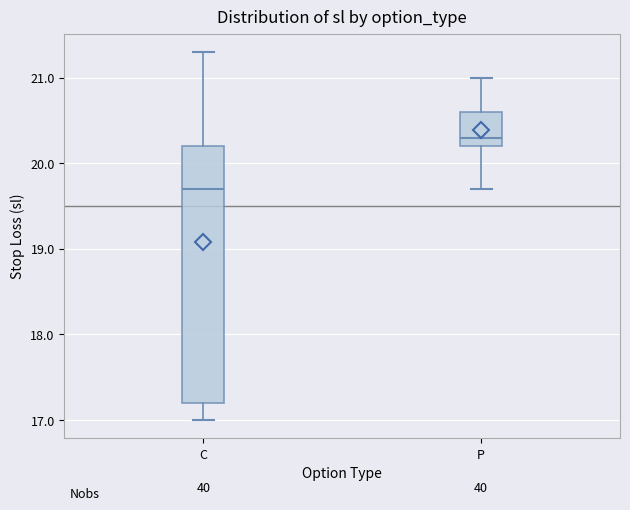

Which box is the tallest, from its lower edge to its upper edge?

C